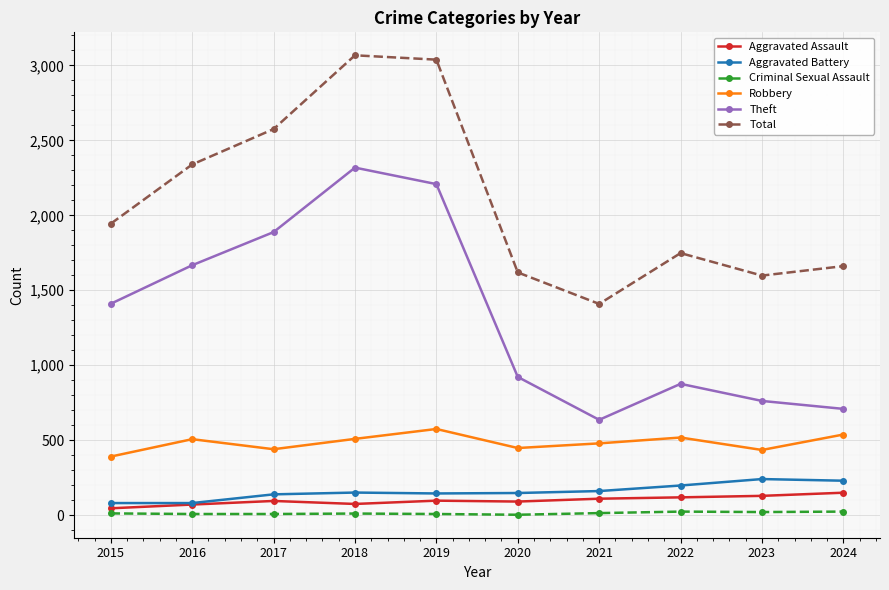

What is the maximum value for Aggravated Battery?

241